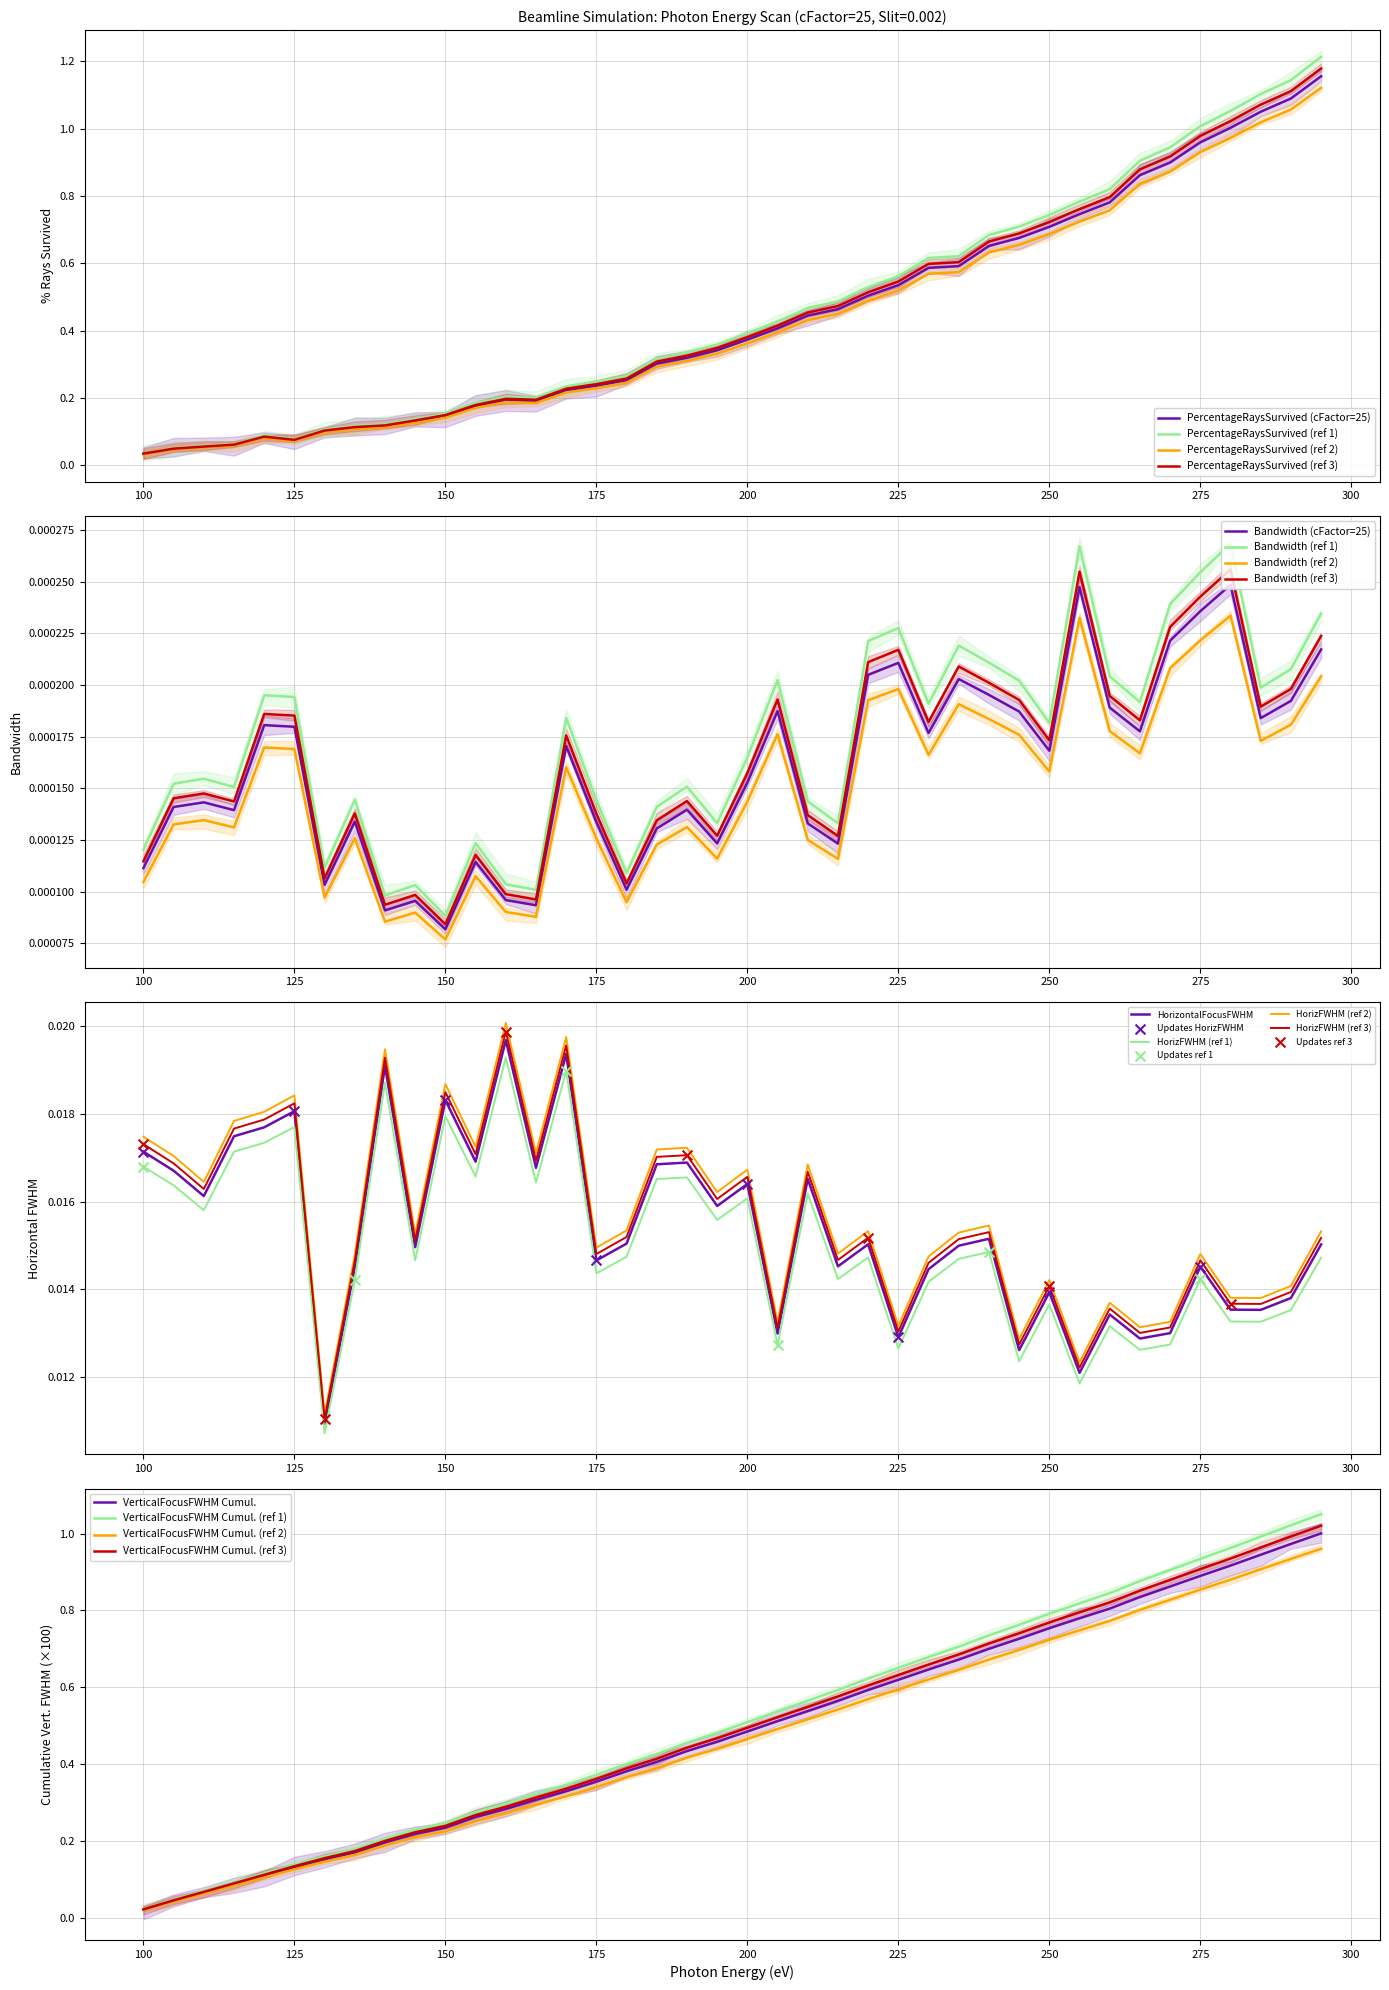

Is the value of Bandwidth at 285 greater than the value of PercentageRaysSurvived at 200?

No